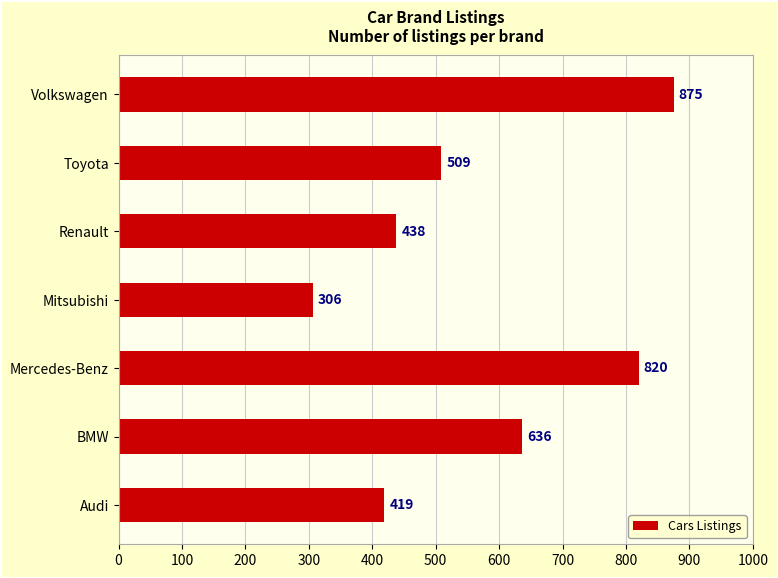

Where is the data nearest to the value 590?

BMW